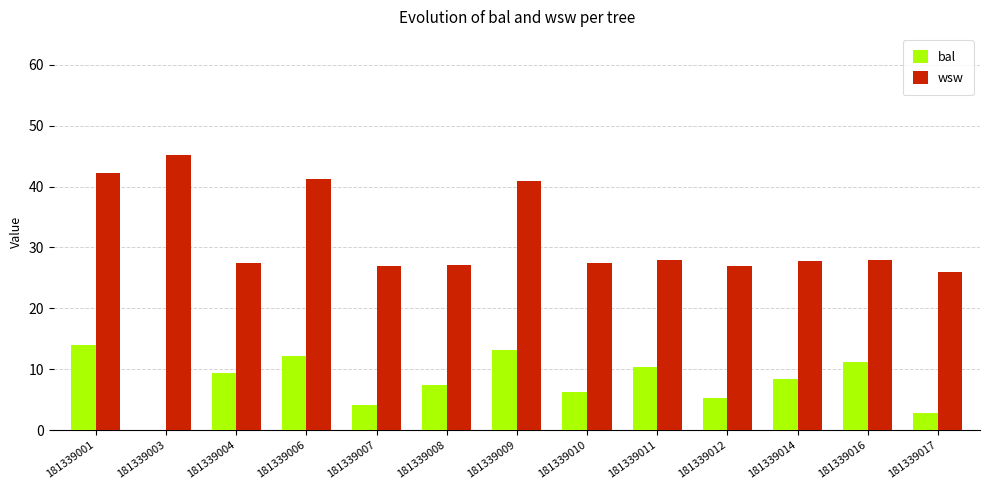

True or false: wsw has a value of 42.3 at 181339001.

True